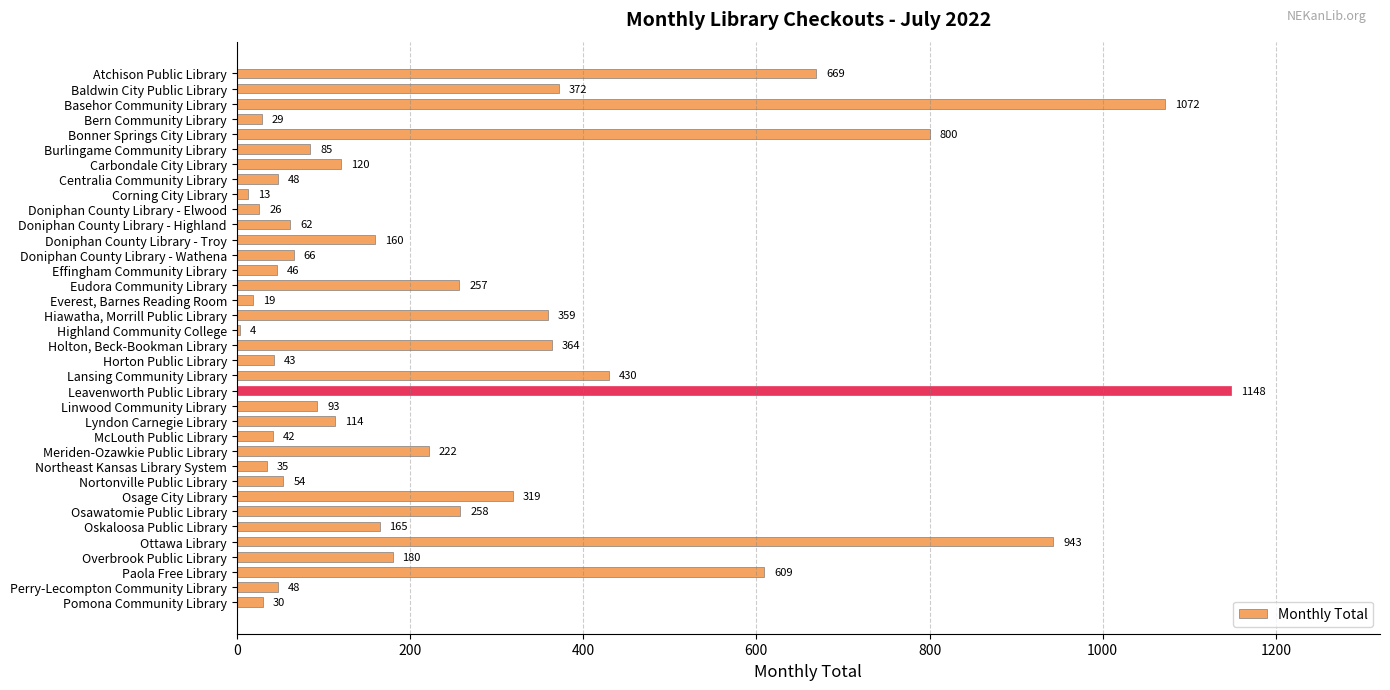

Which has a higher value, Horton Public Library or Meriden-Ozawkie Public Library?

Meriden-Ozawkie Public Library